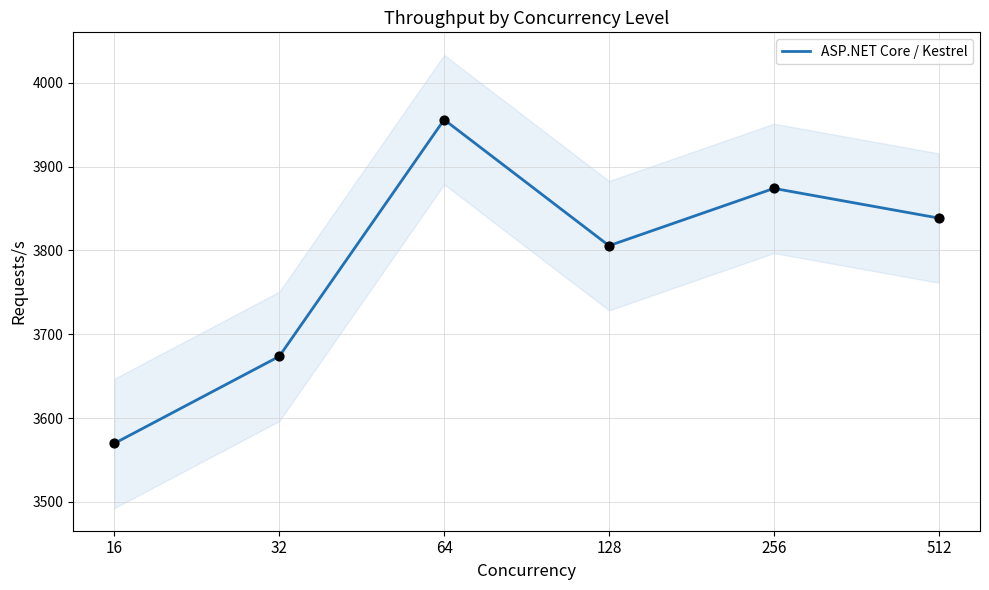

Which has a higher value, 512 or 32?

512